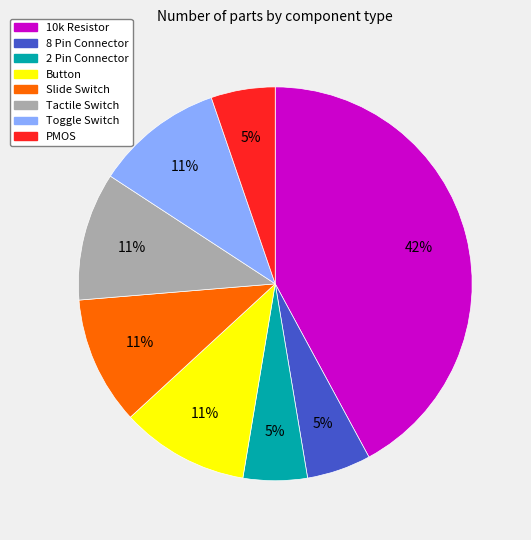

Count the number of slices in the pie.

8